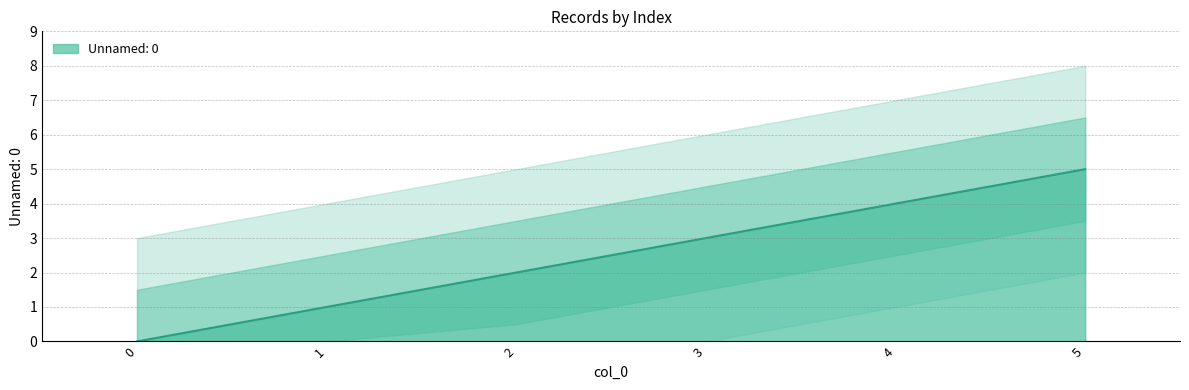

Reading left to right, list all the values displayed in this chart.

0=0	1=1	2=2	3=3	4=4	5=5